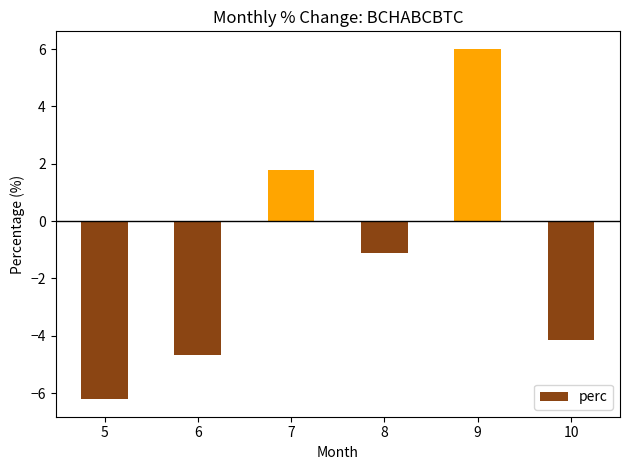

Rank the categories by value from highest to lowest.

9, 7, 8, 10, 6, 5